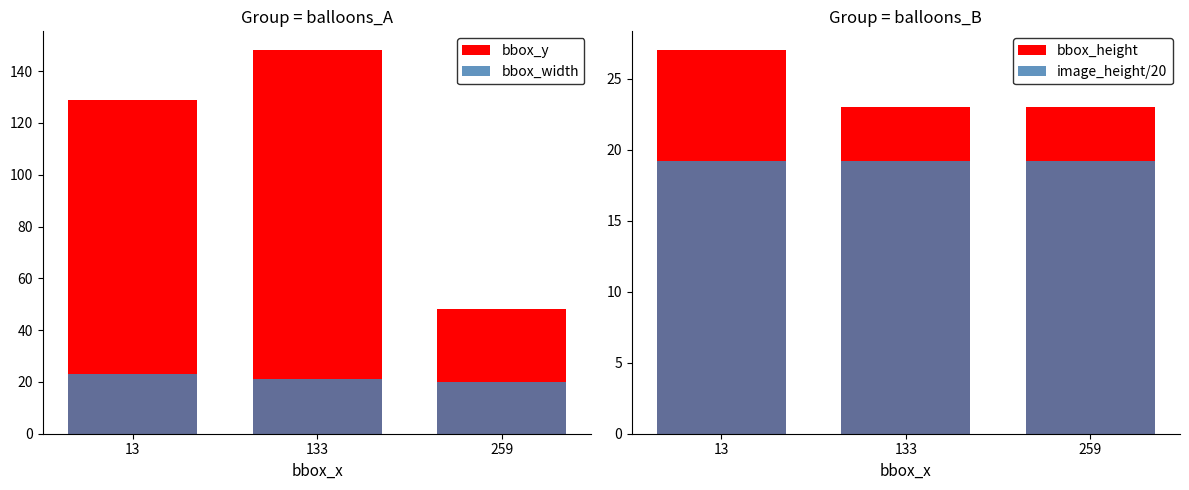

What is the sum of all bbox_width values?

64.0